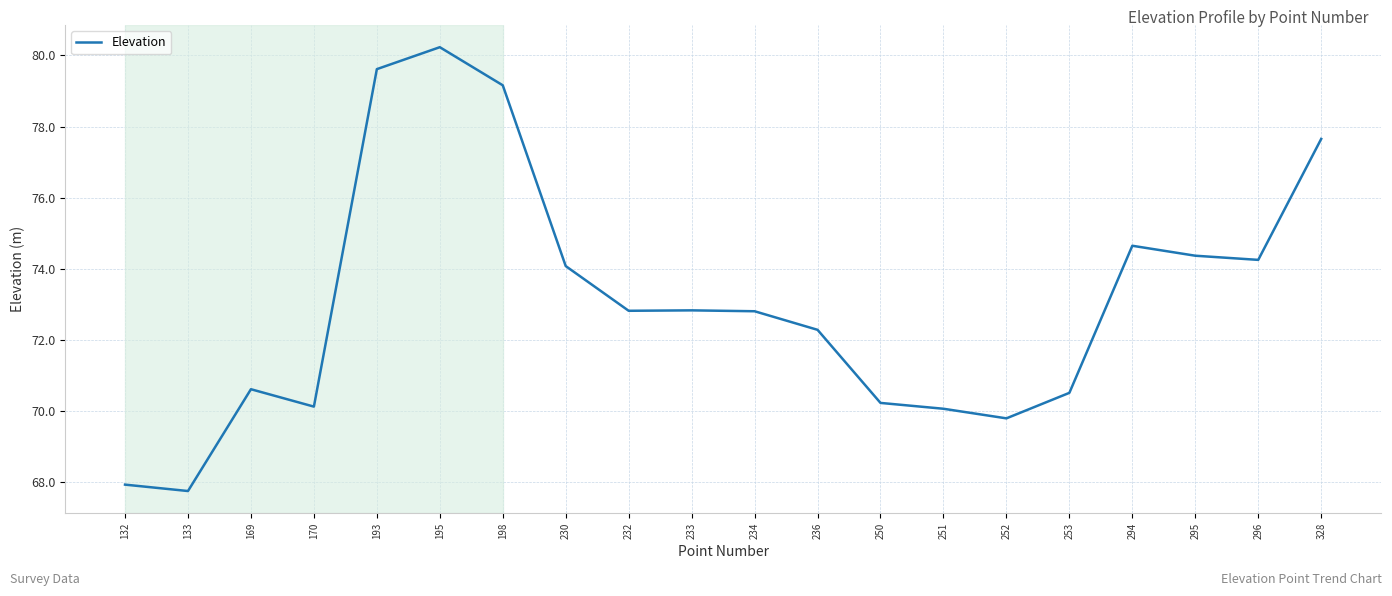

Where is the first local minimum?

133